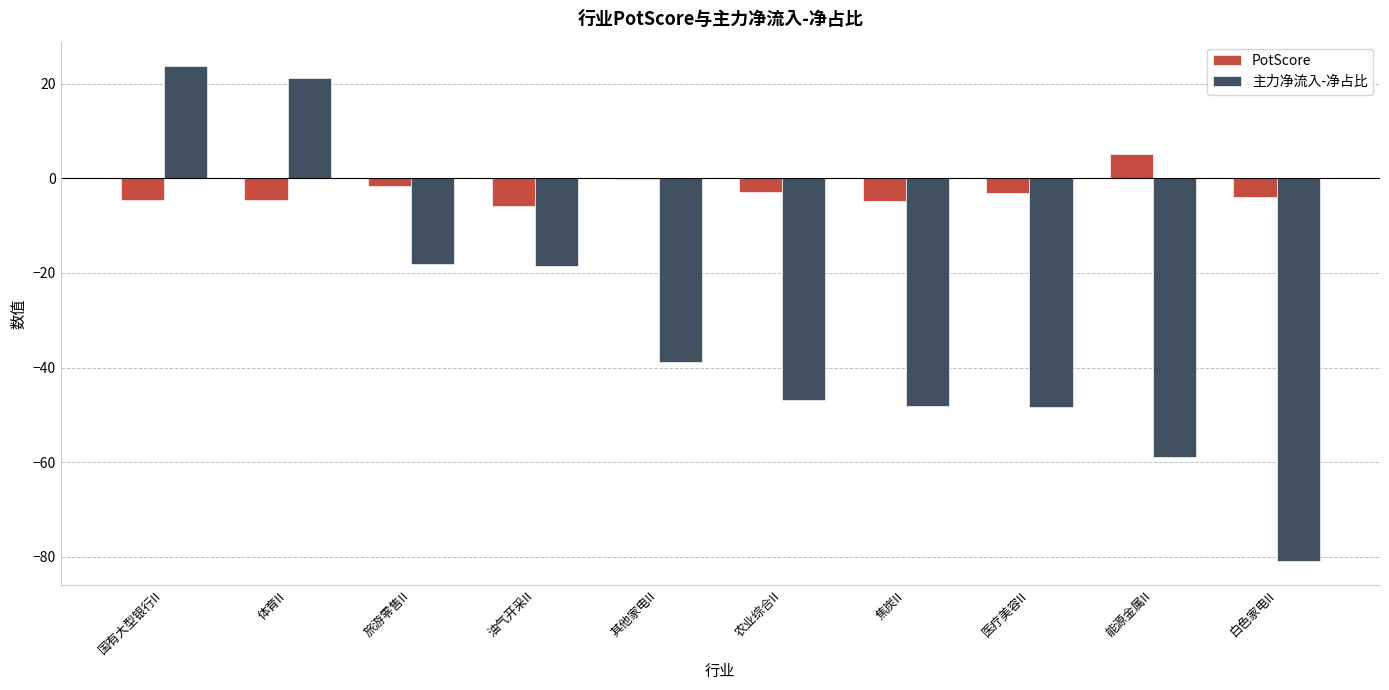

What is the sum of the PotScore values at 医疗美容II and 国有大型银行II?

-7.8